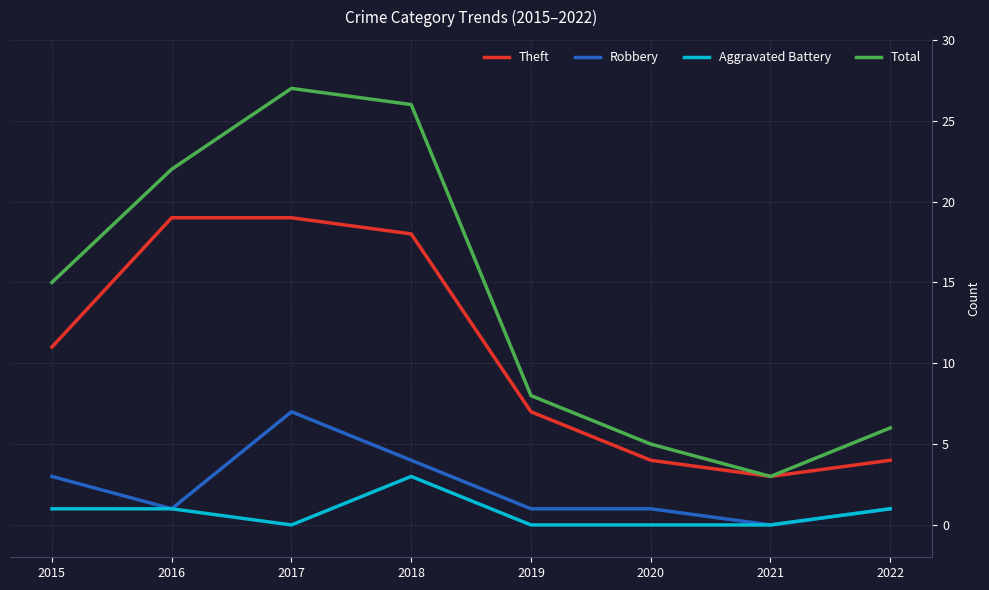

Reading left to right, extract all data points from this chart.

Theft: 2015=11	2016=19	2017=19	2018=18	2019=7	2020=4	2021=3	2022=4
Robbery: 2015=3	2016=1	2017=7	2018=4	2019=1	2020=1	2021=0	2022=1
Aggravated Battery: 2015=1	2016=1	2017=0	2018=3	2019=0	2020=0	2021=0	2022=1
Total: 2015=15	2016=22	2017=27	2018=26	2019=8	2020=5	2021=3	2022=6